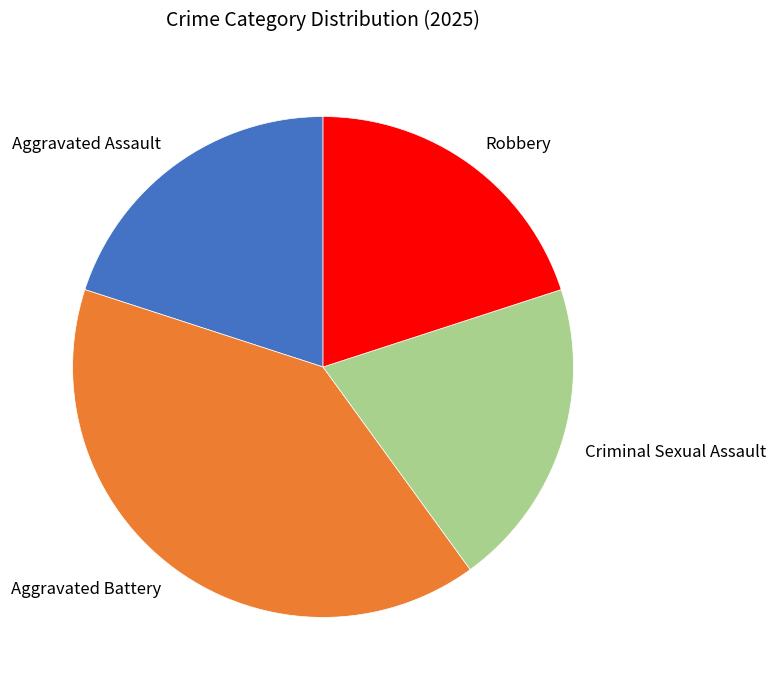

Is the sum of Criminal Sexual Assault and Aggravated Assault greater than half?

No